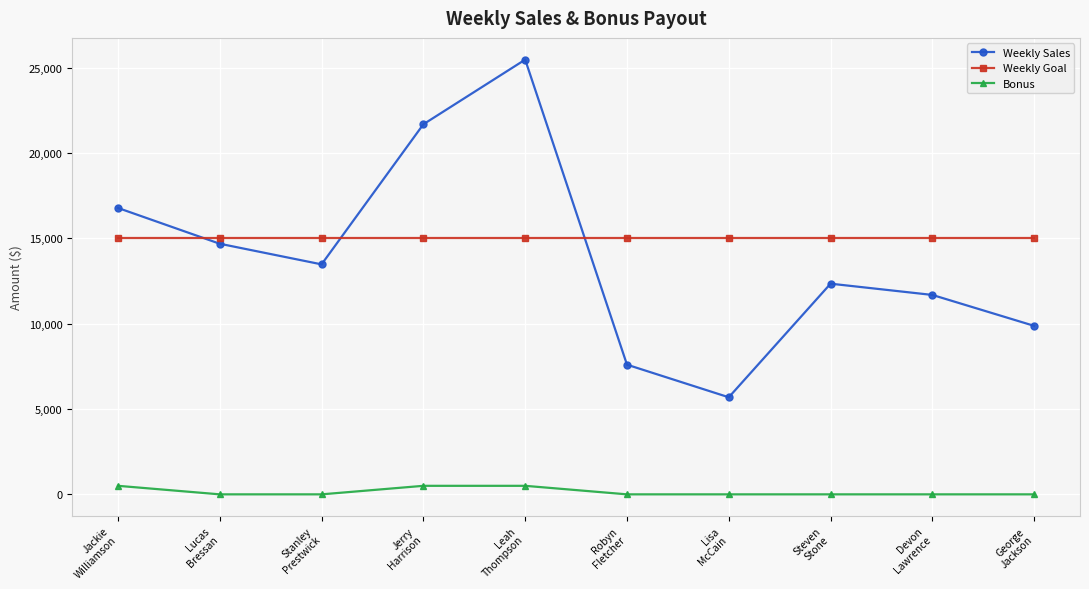

Is it true that Weekly Sales equals 14687.5 at Lucas
Bressan?

True